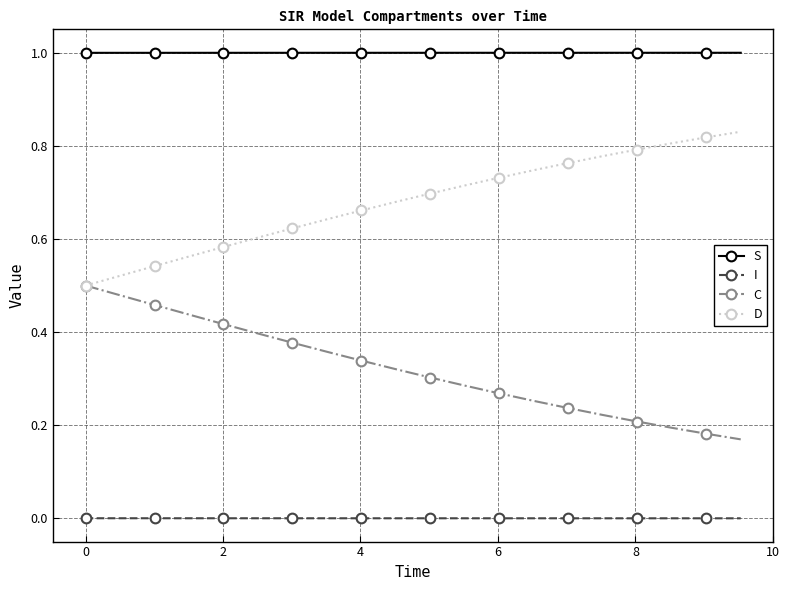

List the series in order of their overall mean, highest first.

S, D, C, I